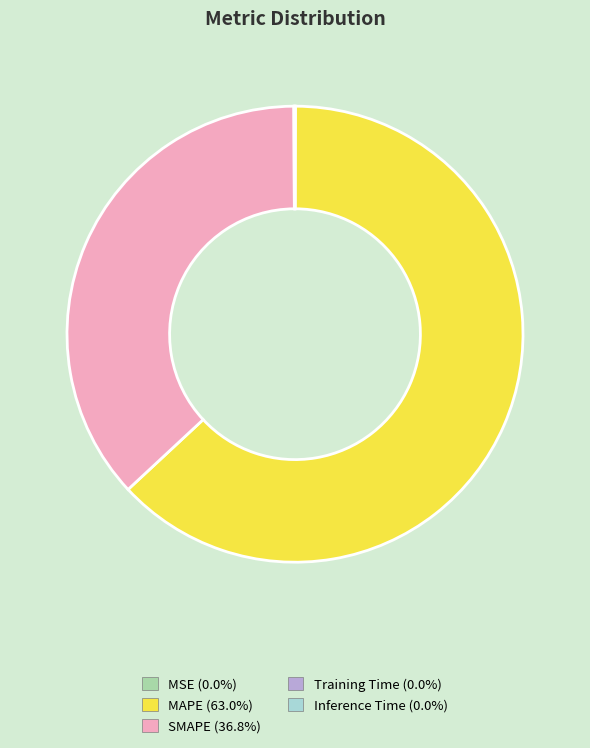

Does MAPE (63.0%) represent more than half of the total?

Yes